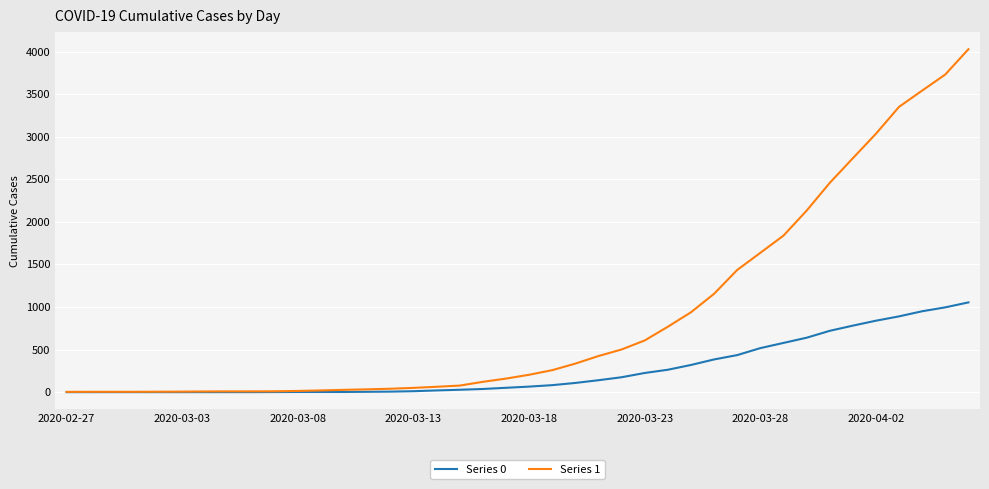

Rank the series by their average value, from lowest to highest.

Series 0, Series 1